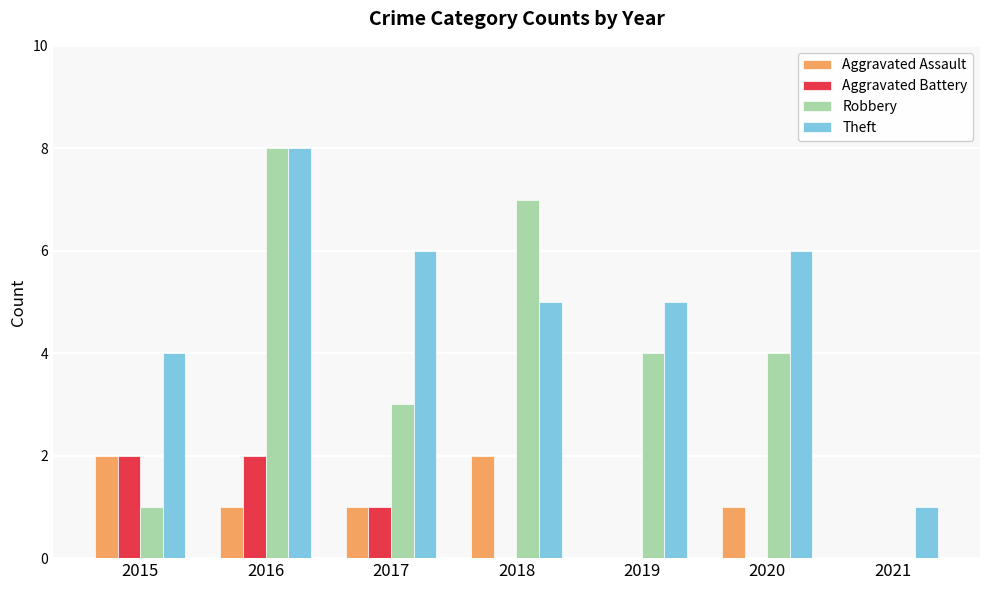

What is the difference between the Robbery values at 2018 and 2020?

3